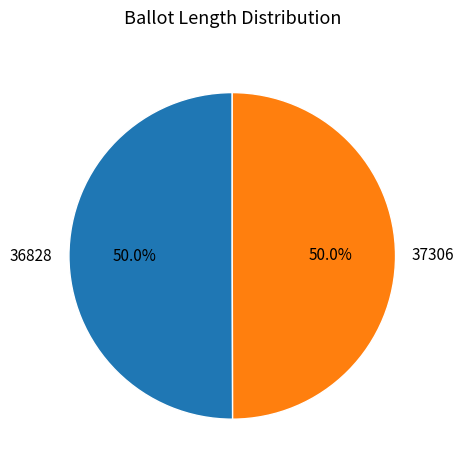

Approximately how many times larger is the value at 37306 compared to 36828?

1.0